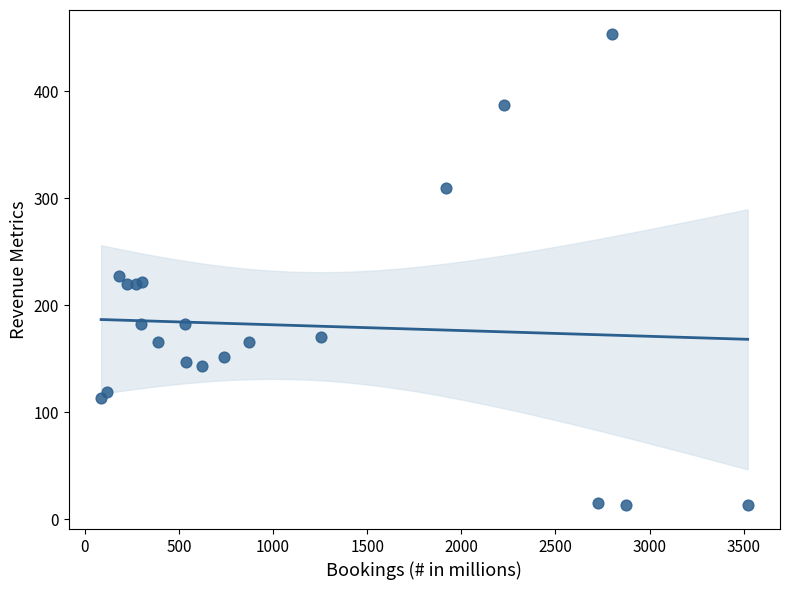

What Y value in the scatter plot is closest to 233?

227.4